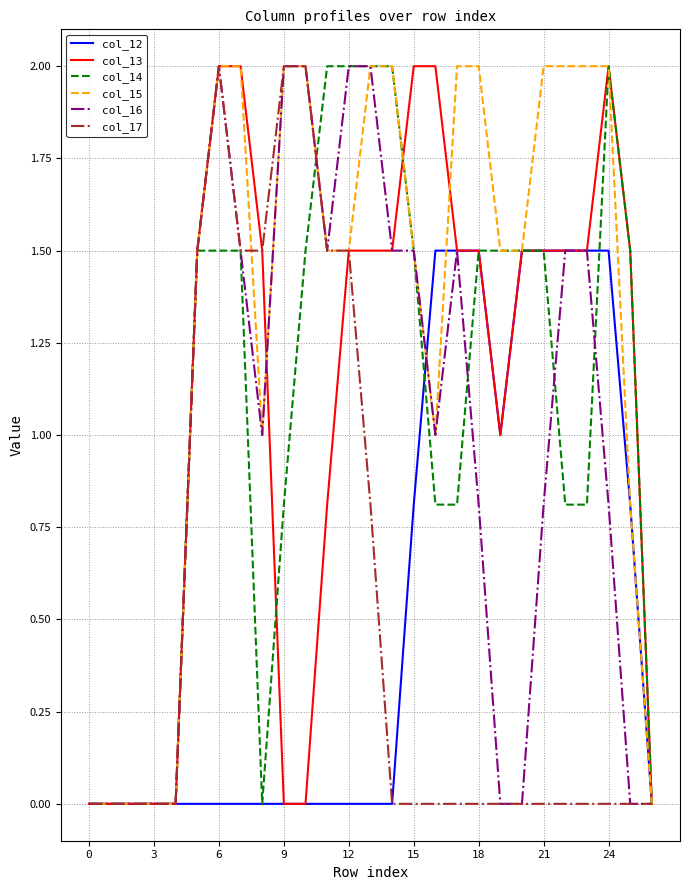

How many categories are shown in the chart?

27